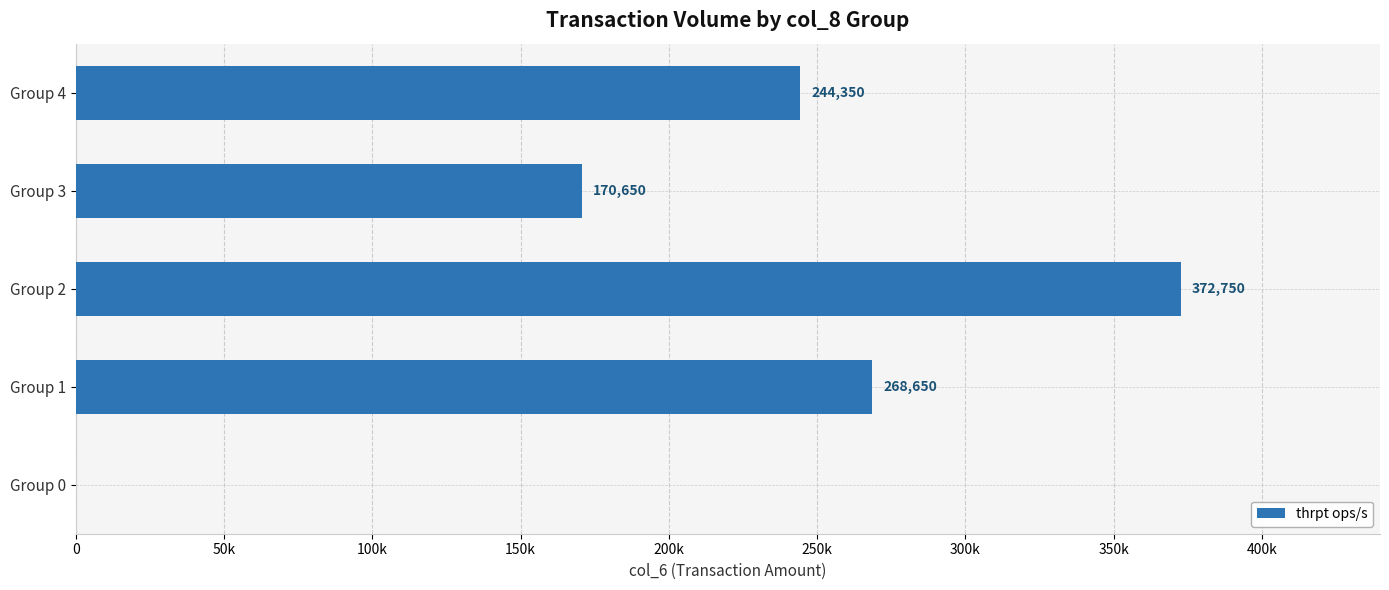

Where is the data nearest to the value 186375?

Group 3